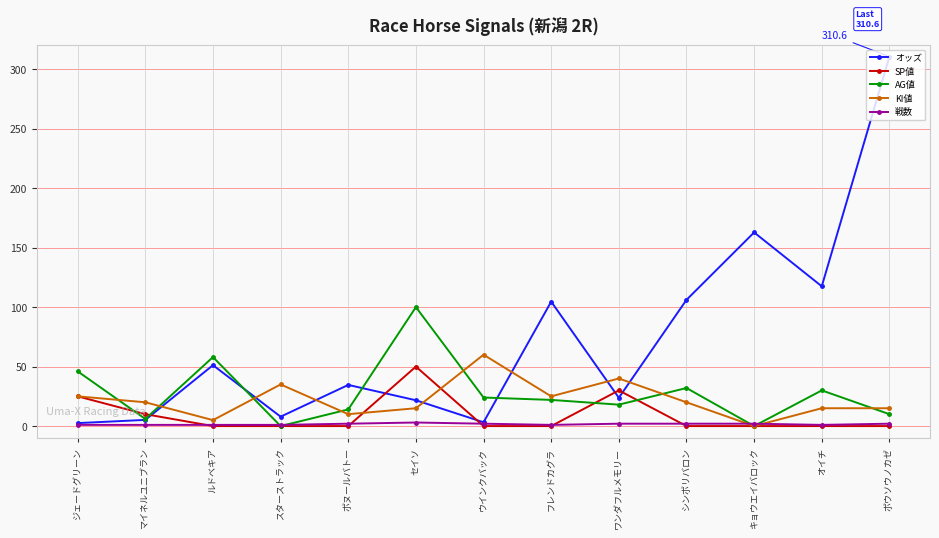

How many lines are shown in the chart?

5